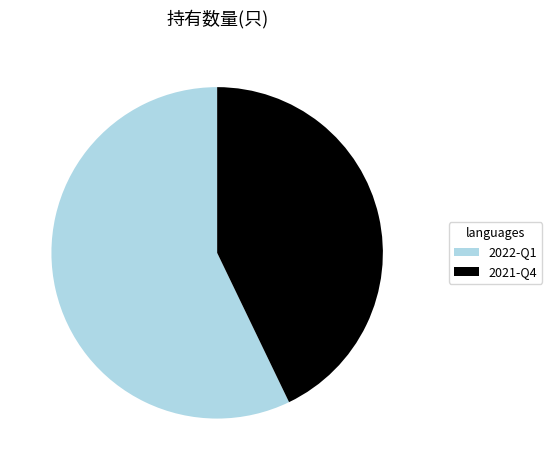

Is 2022-Q1 the majority of the pie?

Yes